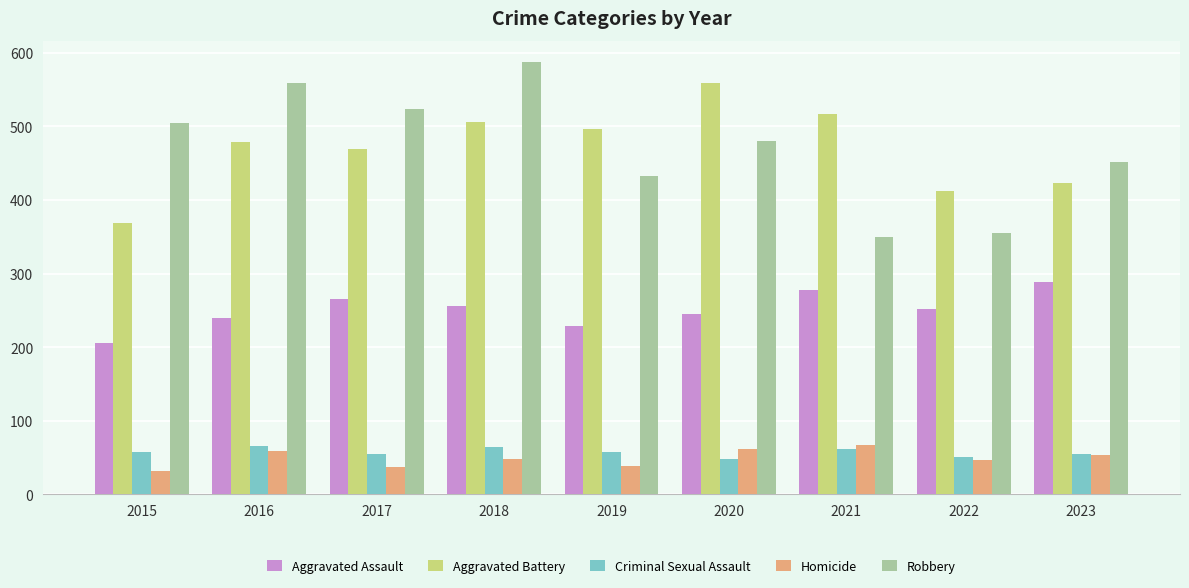

At which label does Robbery first exceed 480?

2015